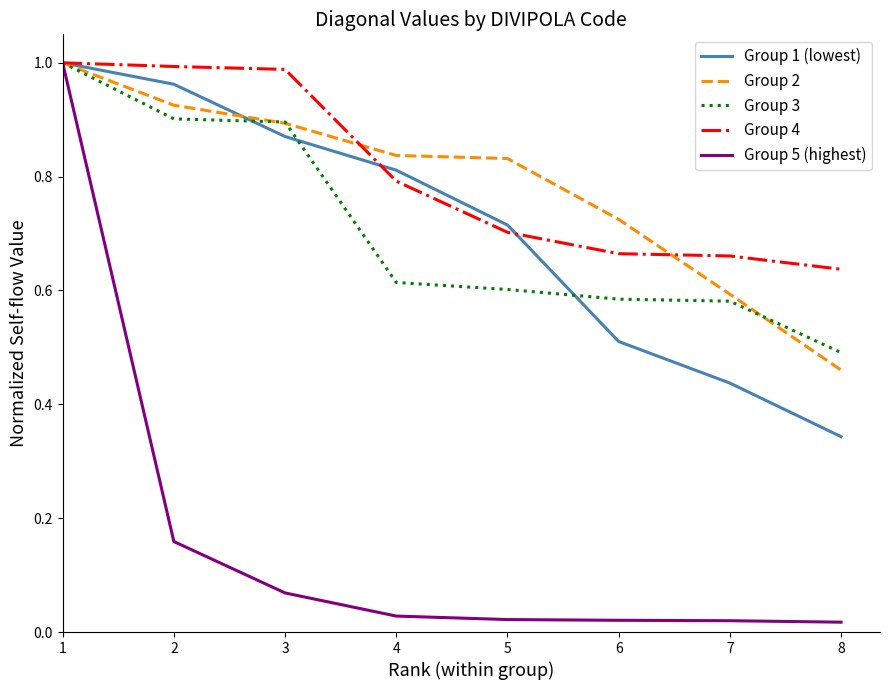

Which series has the widest spread of values?

Group 5 (highest)